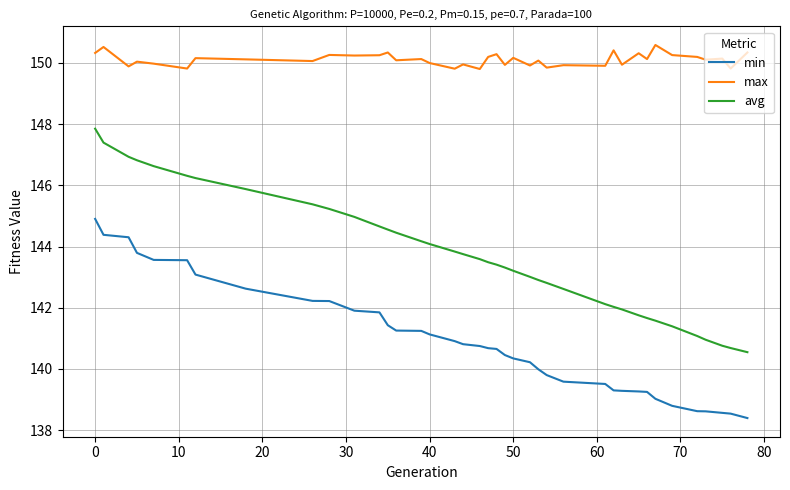

True or false: max and min cross at least once.

False